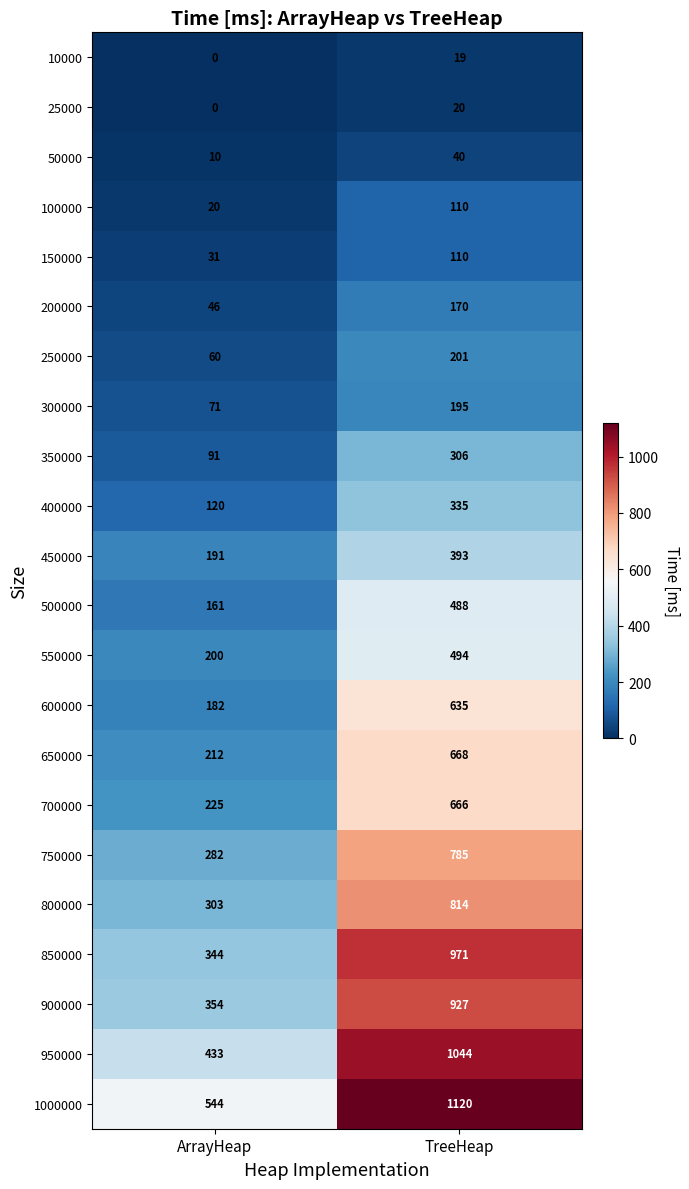

The value of 1000000 at TreeHeap is 1120. True or false?

True